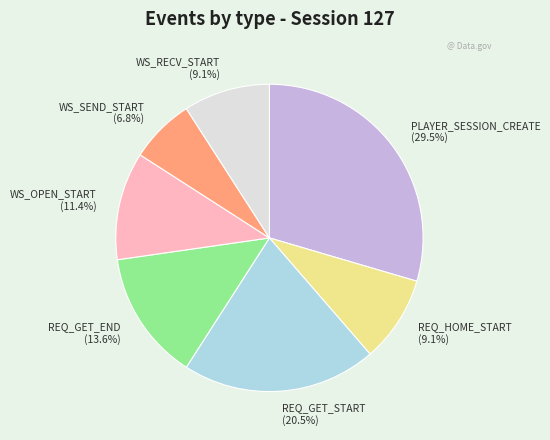

To the nearest percent, what is the combined percentage of WS_RECV_START and WS_OPEN_START?

20%